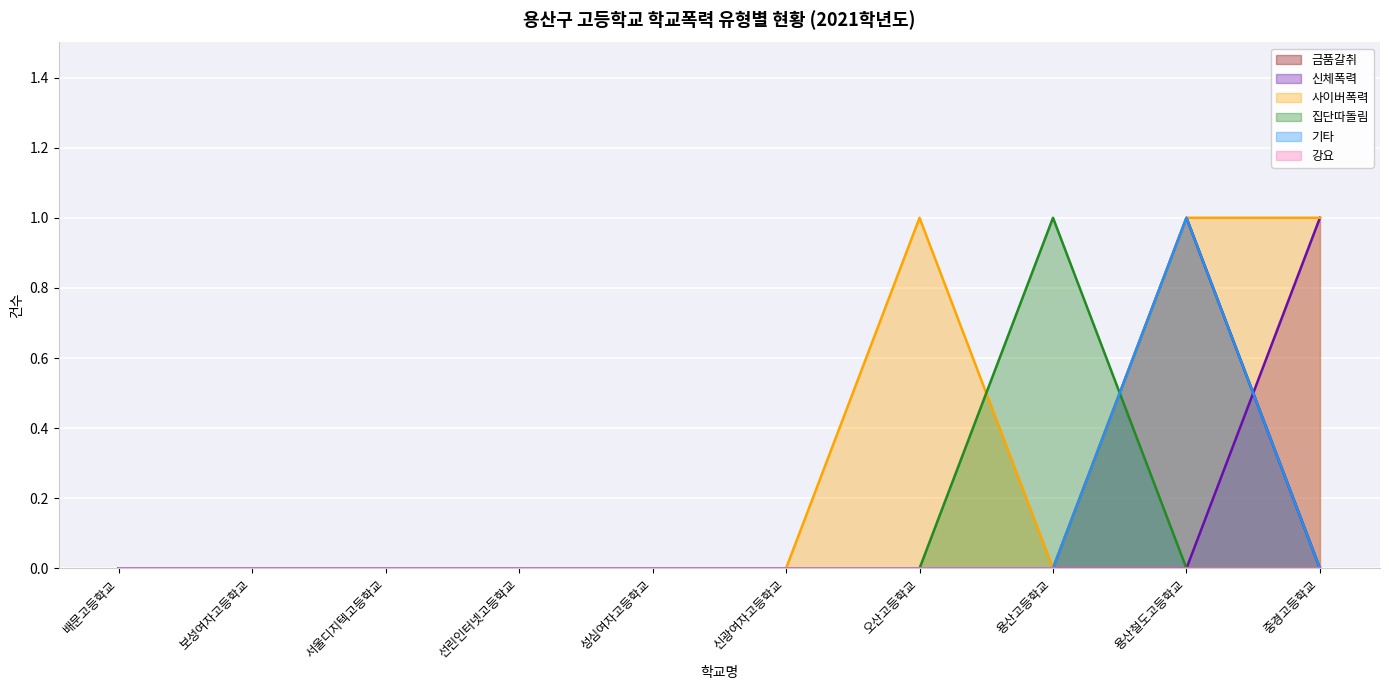

Reading right to left, extract all data points from this chart.

금품갈취: 0	1	0	0	0	0	0	0	0	0
신체폭력: 1	0	0	0	0	0	0	0	0	0
사이버폭력: 1	1	0	1	0	0	0	0	0	0
집단따돌림: 0	0	1	0	0	0	0	0	0	0
기타: 0	1	0	0	0	0	0	0	0	0